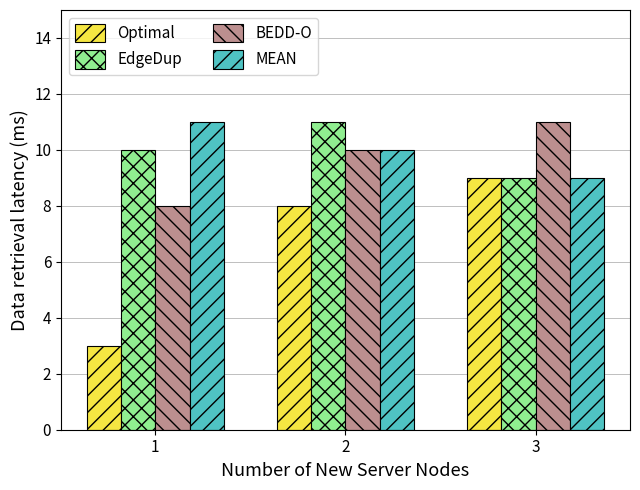

Which category has the highest value in the Optimal series?

3